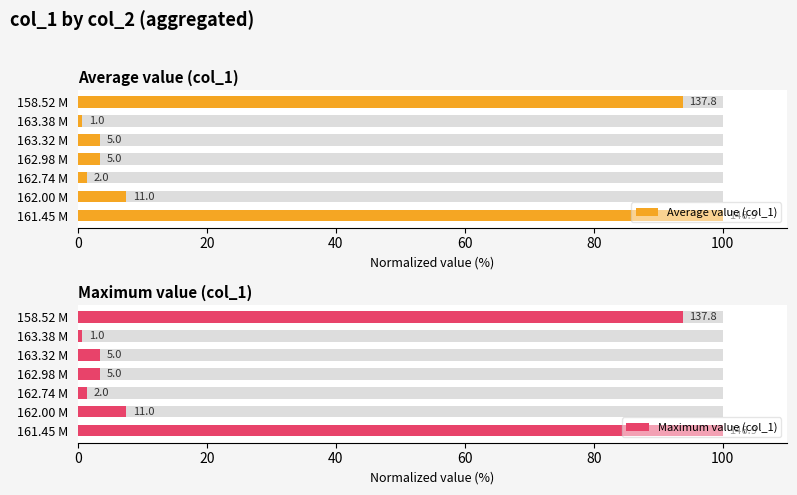

What is the minimum value for Average value (col_1)?

0.7